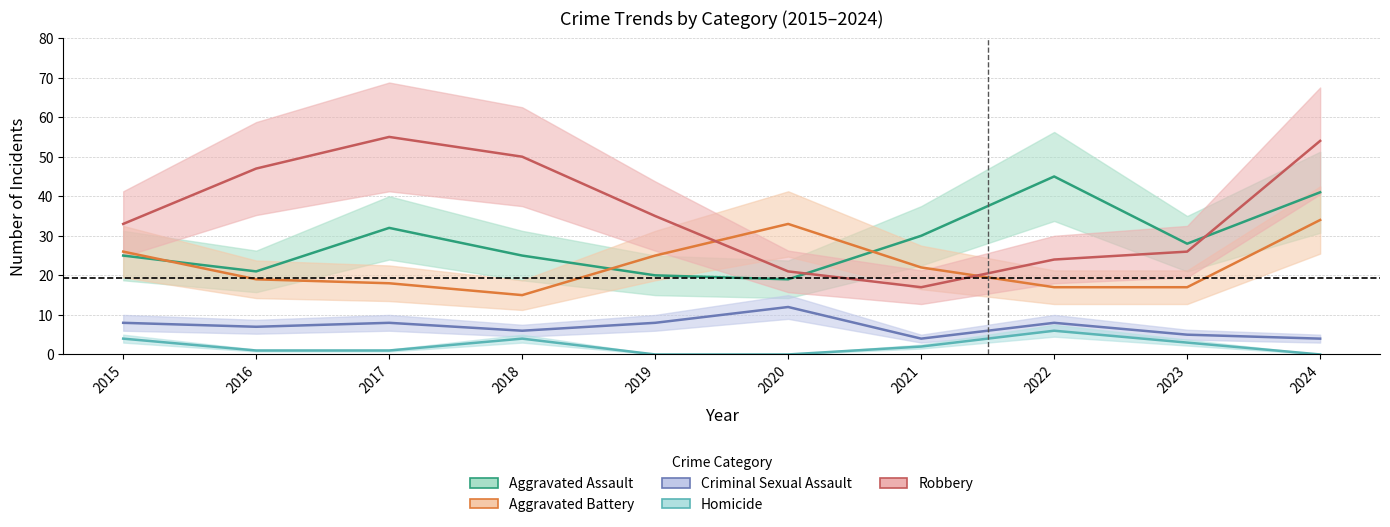

True or false: Aggravated Assault and Aggravated Battery intersect in this chart.

True